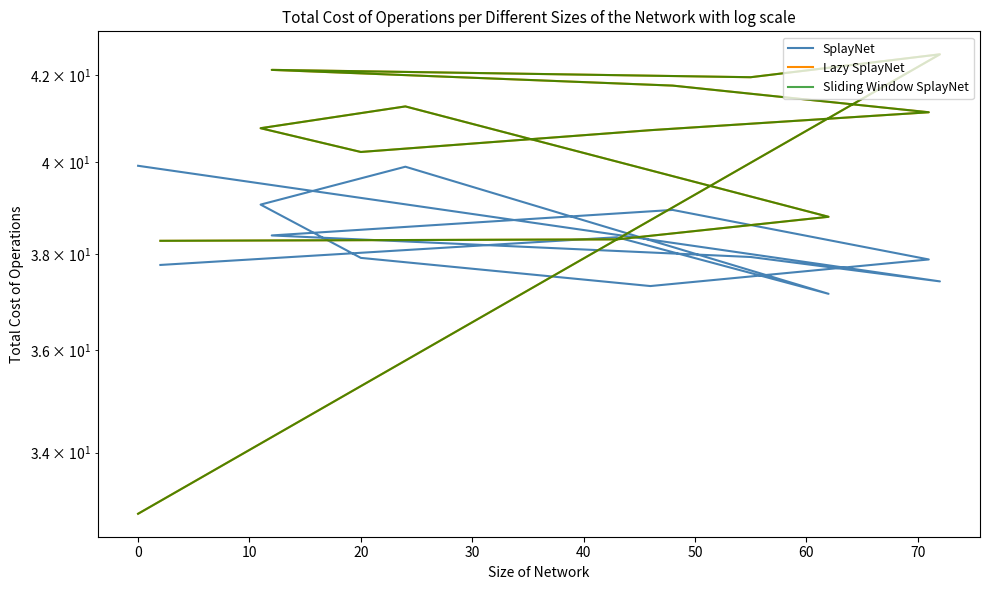

Does the chart display data point markers on the line(s)?

No